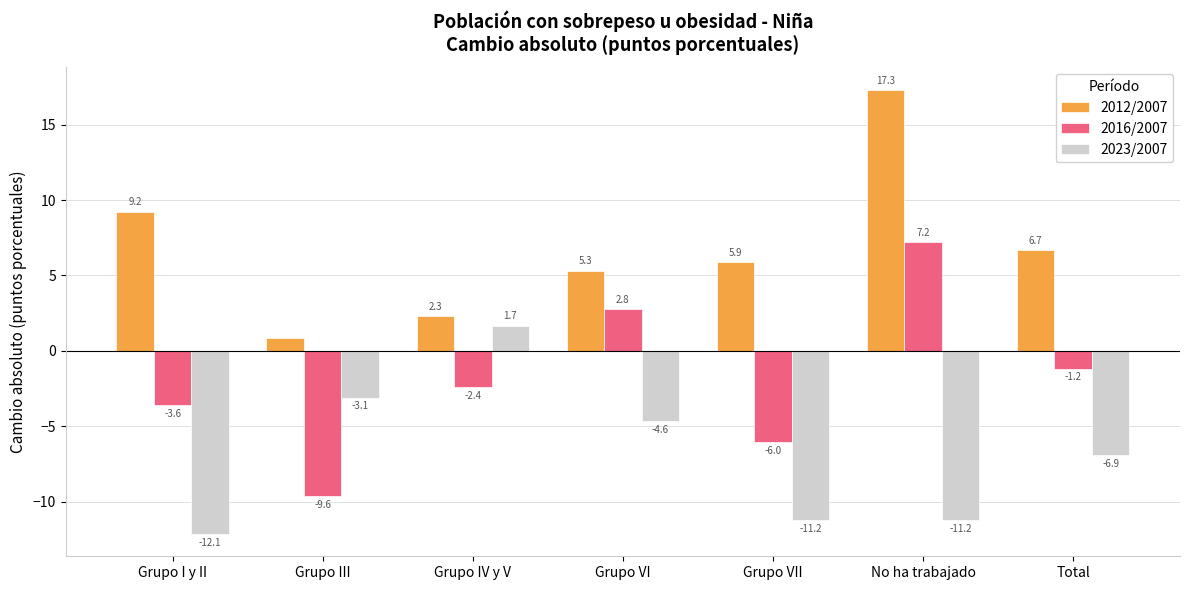

The 2012/2007 series shows 2.3 at Grupo IV y V. True or false?

True